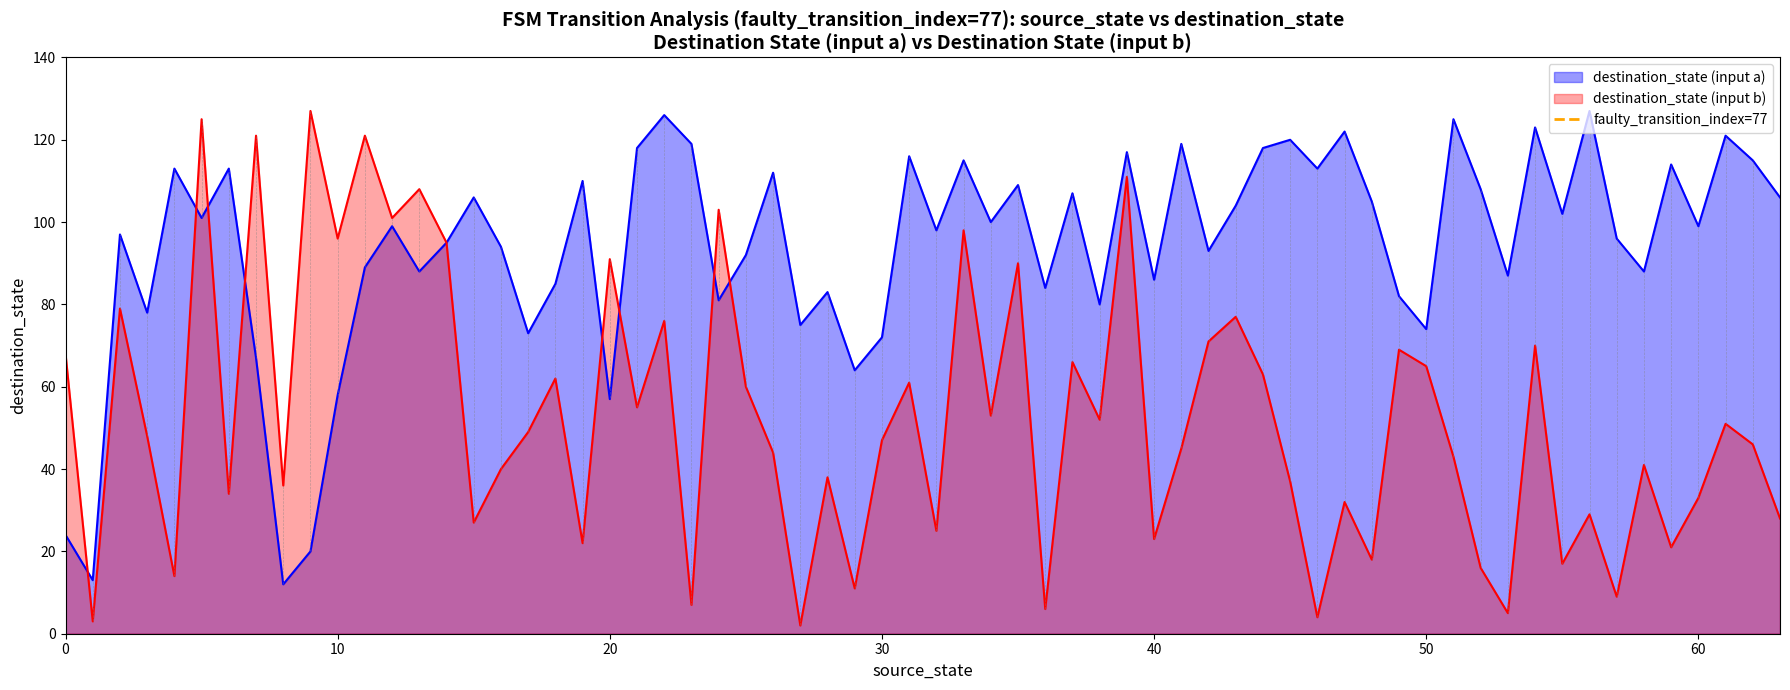

What is the maximum value for destination_state (input a)?

127